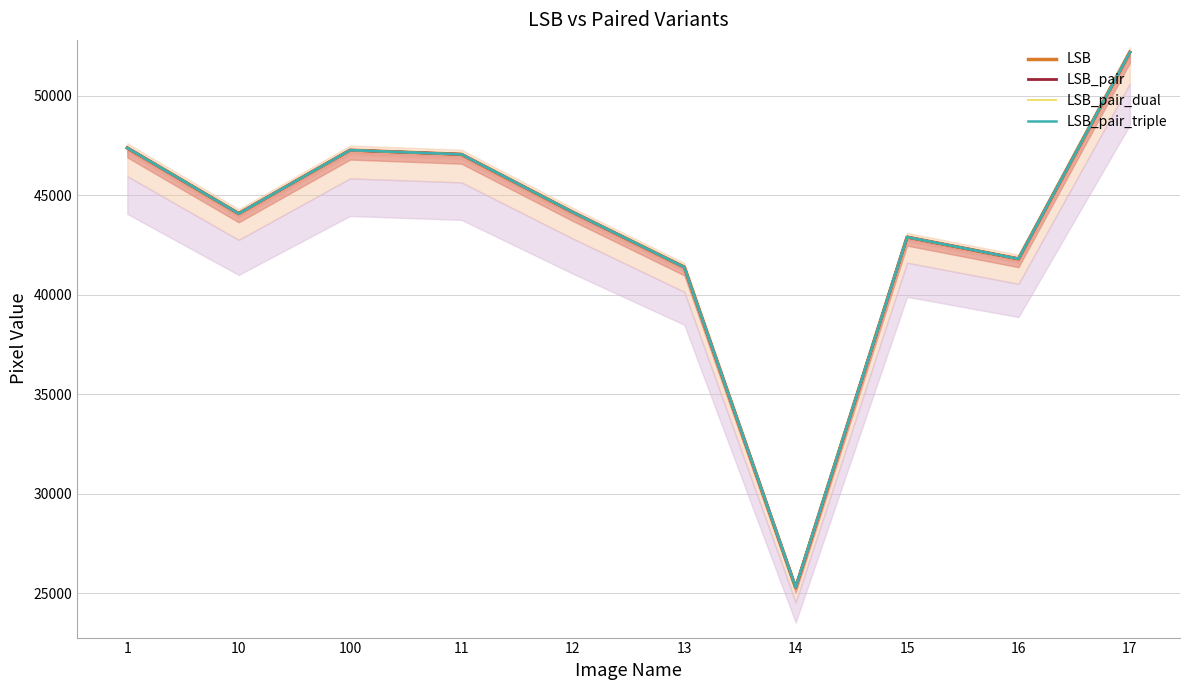

Is this an area chart (filled region under the line)?

No